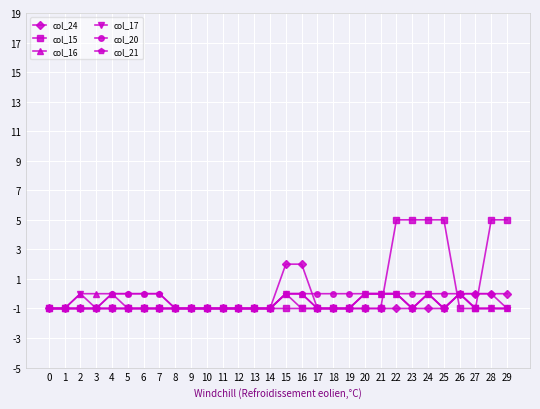

What is the greatest value displayed?

5